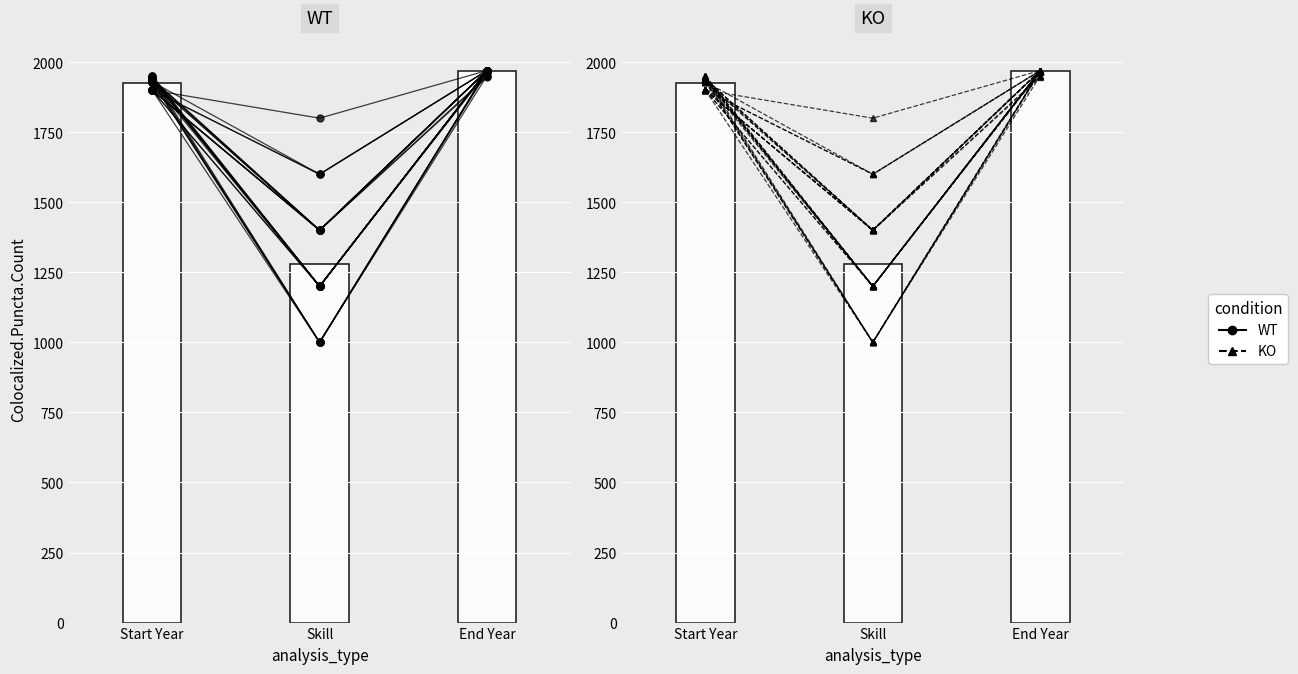

What is the lowest value of the KO series?

1200